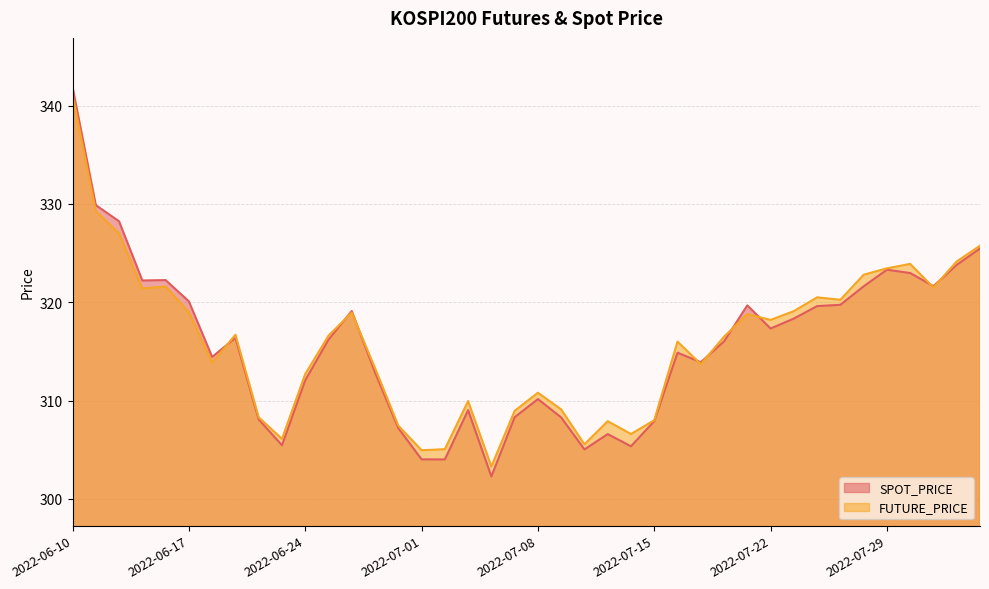

Between which two adjacent categories do FUTURE_PRICE and SPOT_PRICE first intersect?

2022-06-20 and 2022-06-21